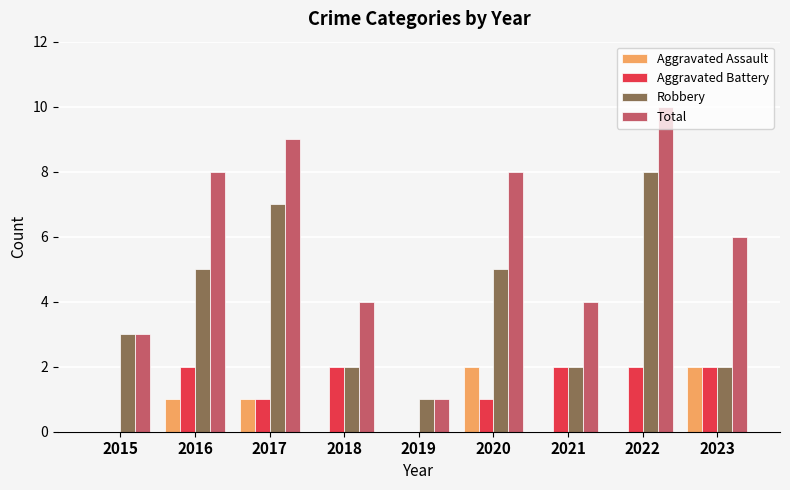

Reading left to right, transcribe all the data shown in this chart.

Aggravated Assault: 0	1	1	0	0	2	0	0	2
Aggravated Battery: 0	2	1	2	0	1	2	2	2
Robbery: 3	5	7	2	1	5	2	8	2
Total: 3	8	9	4	1	8	4	10	6